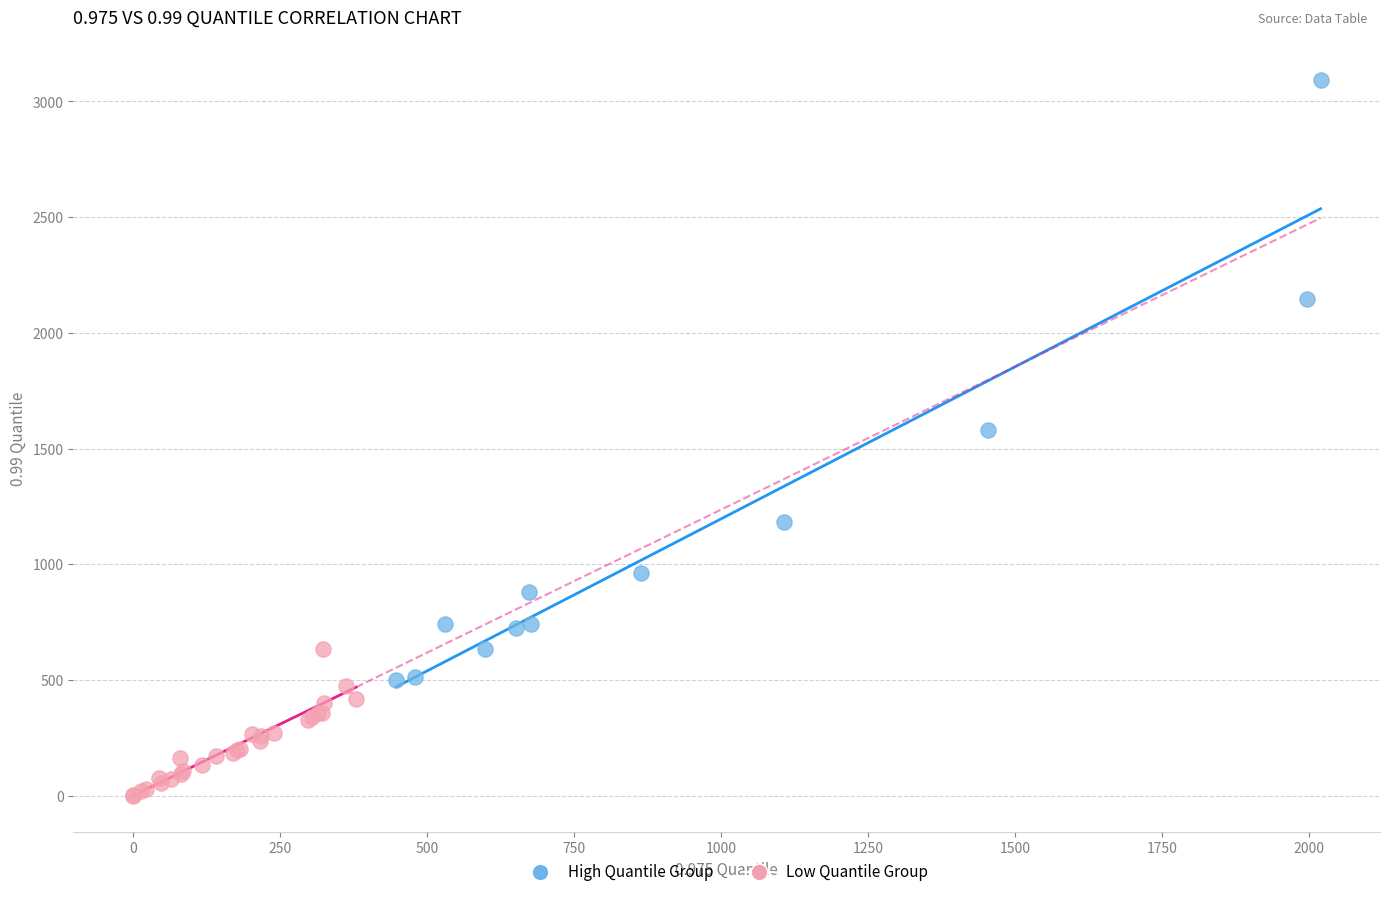

Which series reaches the maximum Y coordinate?

High Quantile Group